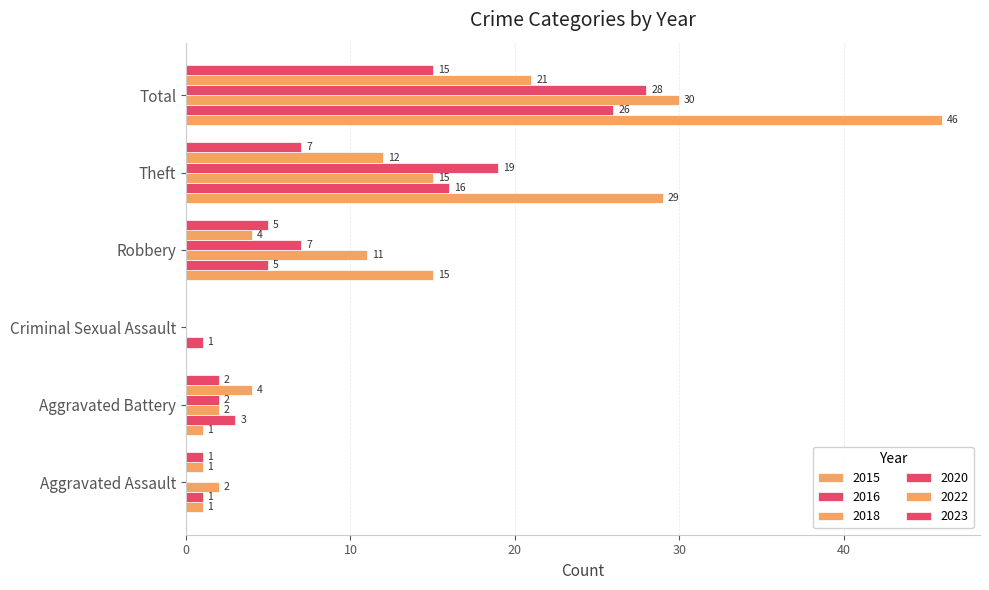

At which label does 2015 first exceed 15?

Theft